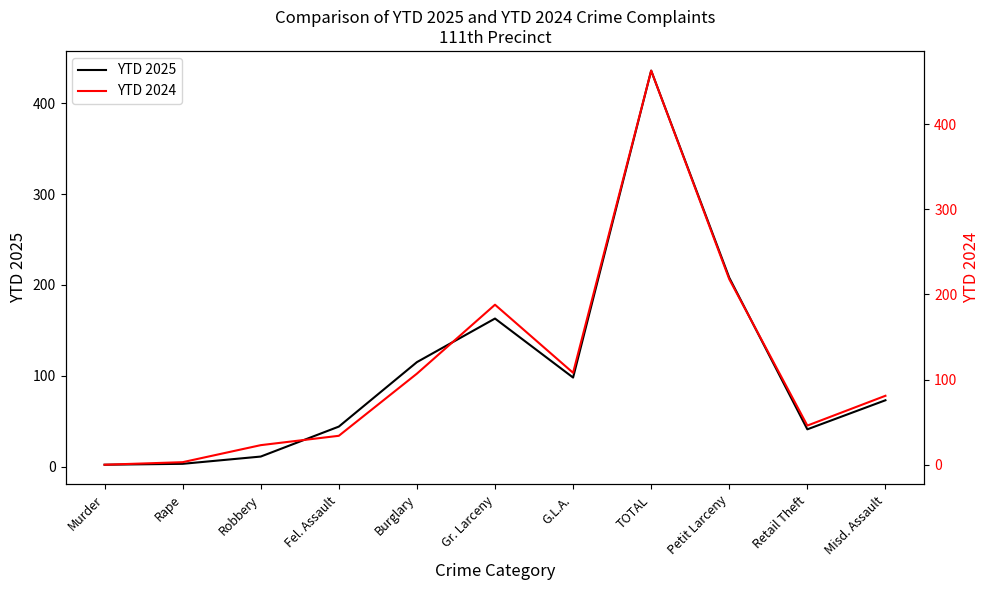

What is the difference between the maximum and second lowest values in the YTD 2024 series?

460